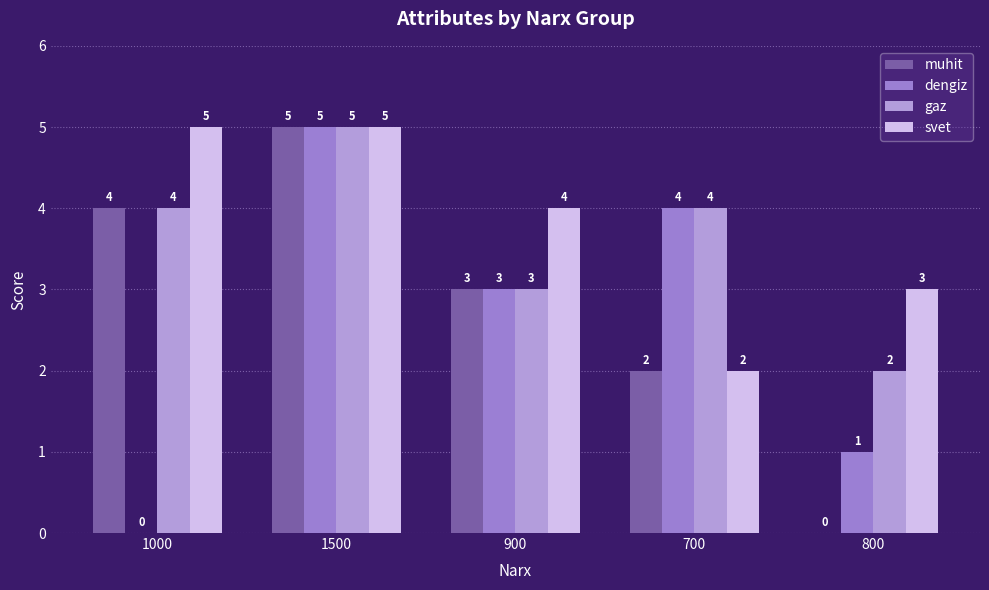

Reading left to right, transcribe all the data shown in this chart.

muhit: 1000=4	1500=5	900=3	700=2	800=0
dengiz: 1000=0	1500=5	900=3	700=4	800=1
gaz: 1000=4	1500=5	900=3	700=4	800=2
svet: 1000=5	1500=5	900=4	700=2	800=3